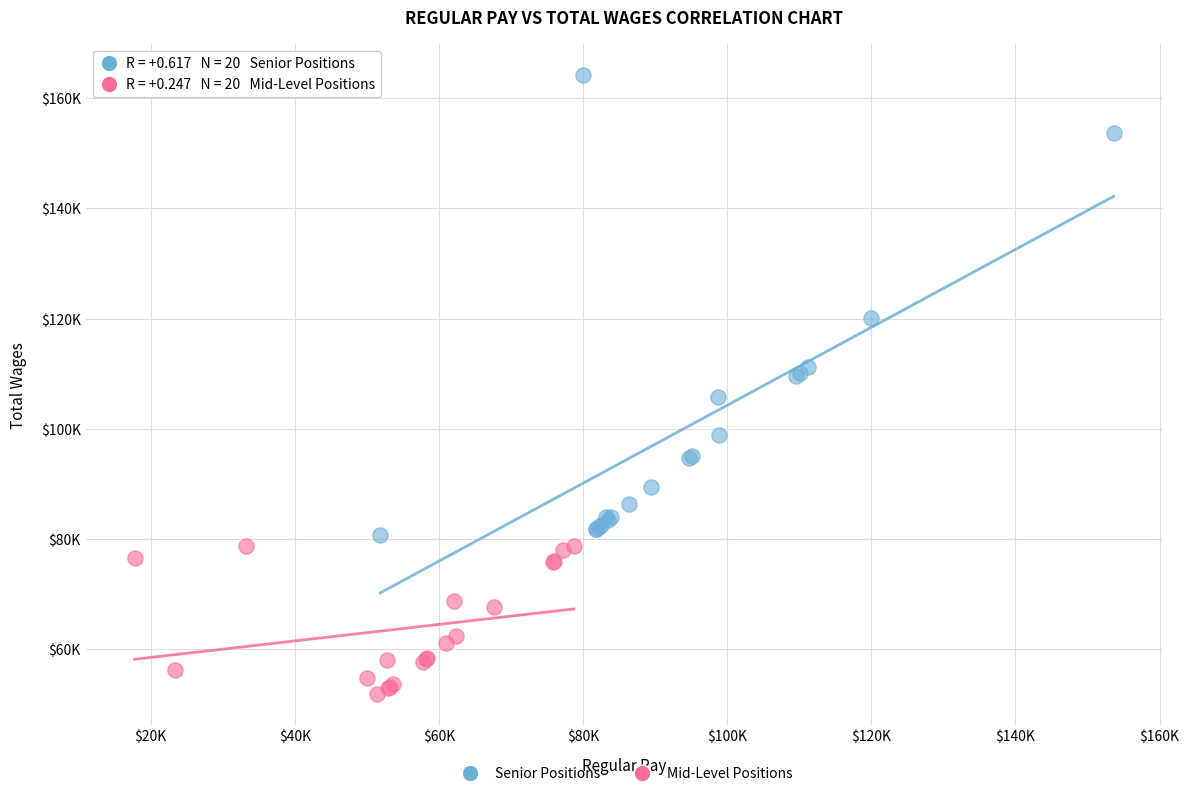

What are all the series names shown in the legend?

Senior Positions, Mid-Level Positions